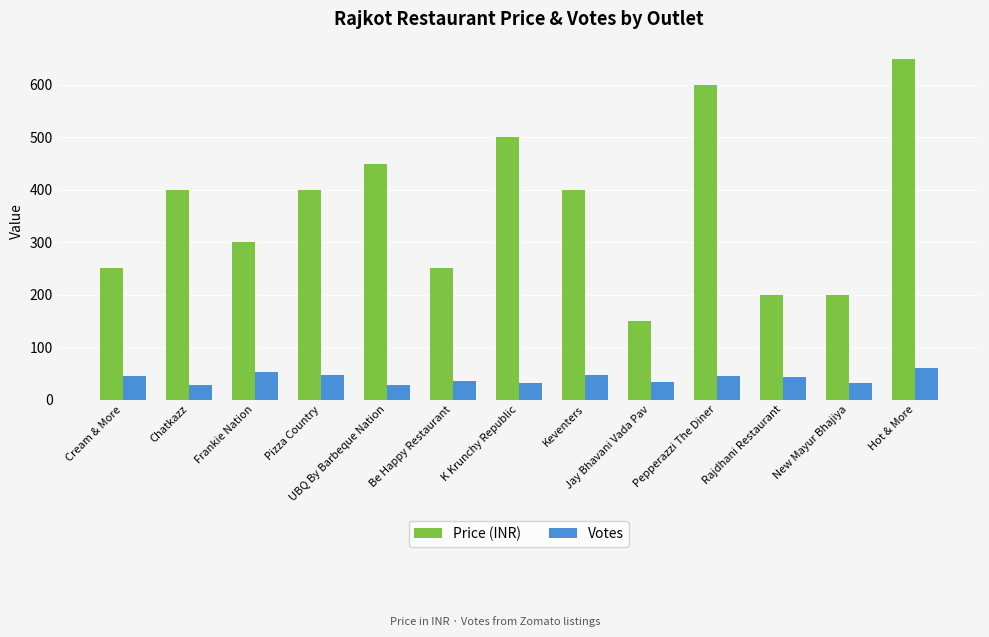

What is the difference between the highest and lowest values at Be Happy Restaurant?

214